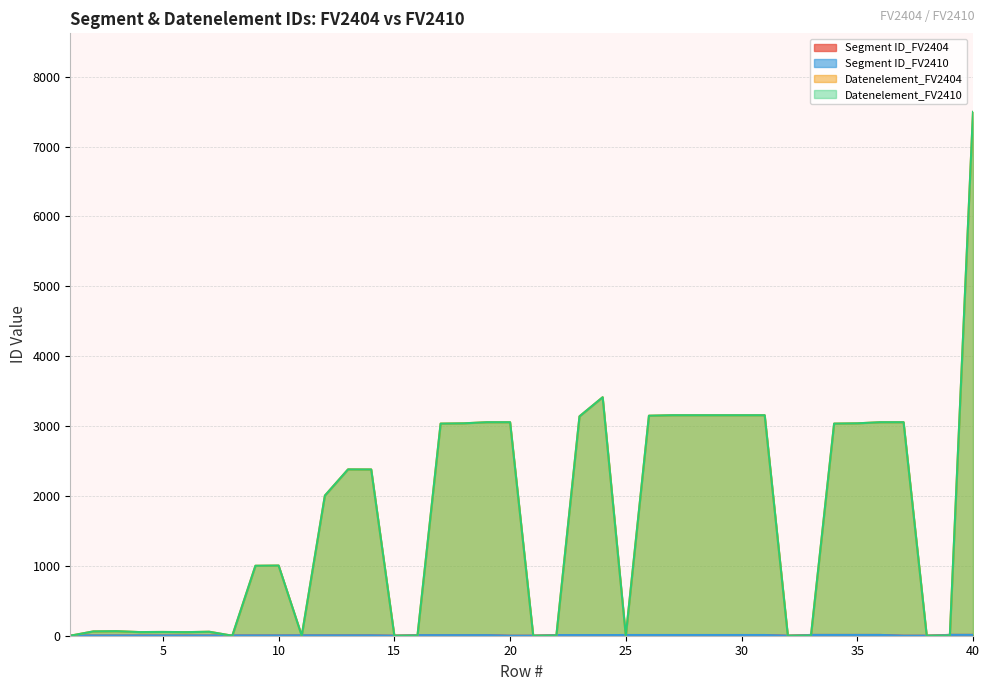

True or false: Segment ID_FV2410 has more than 2 interior local peaks.

False